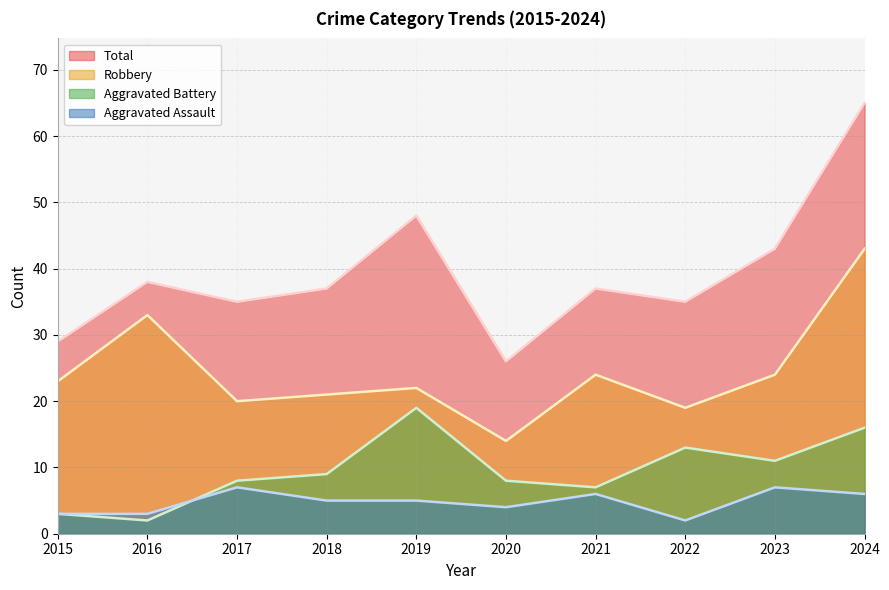

What is the approximate value of Aggravated Battery at 2024?

16